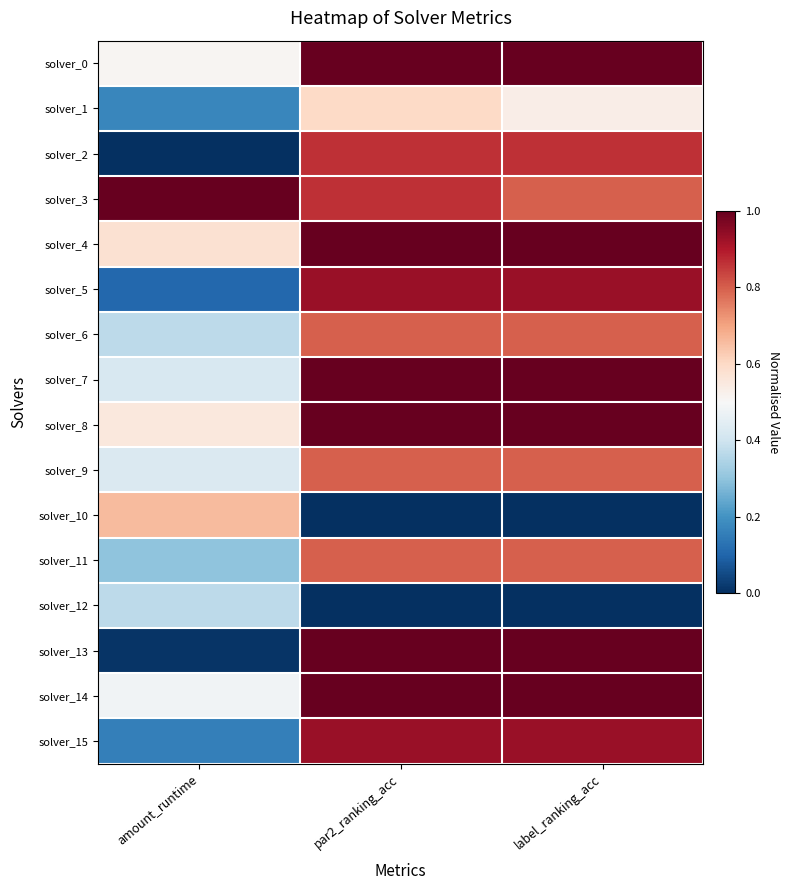

What is the spread (max minus min) of values at par2_ranking_acc?

1.0